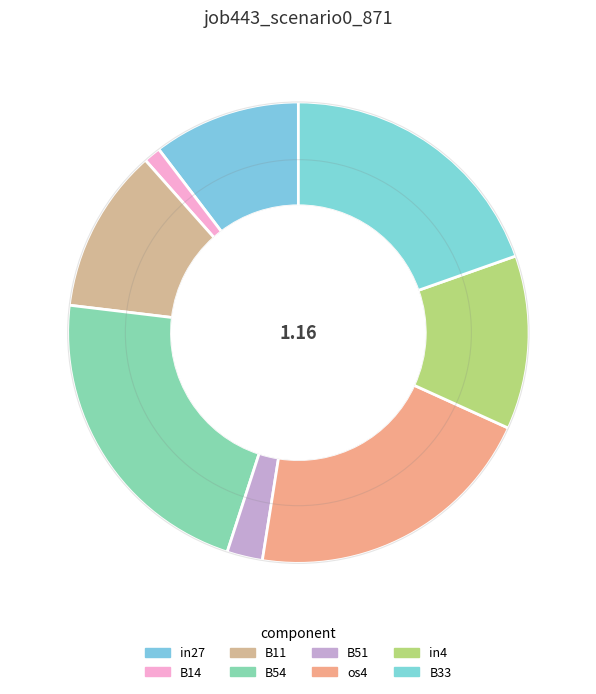

Count the number of slices in the pie.

8